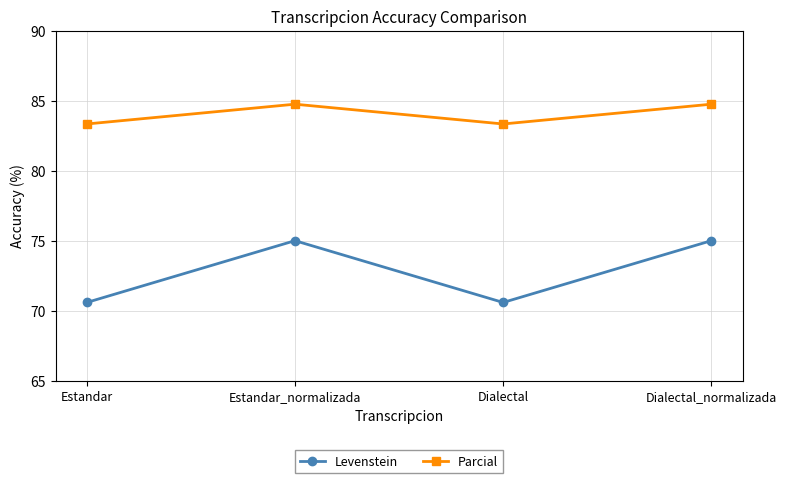

What is the lowest value of the Parcial series?

83.3